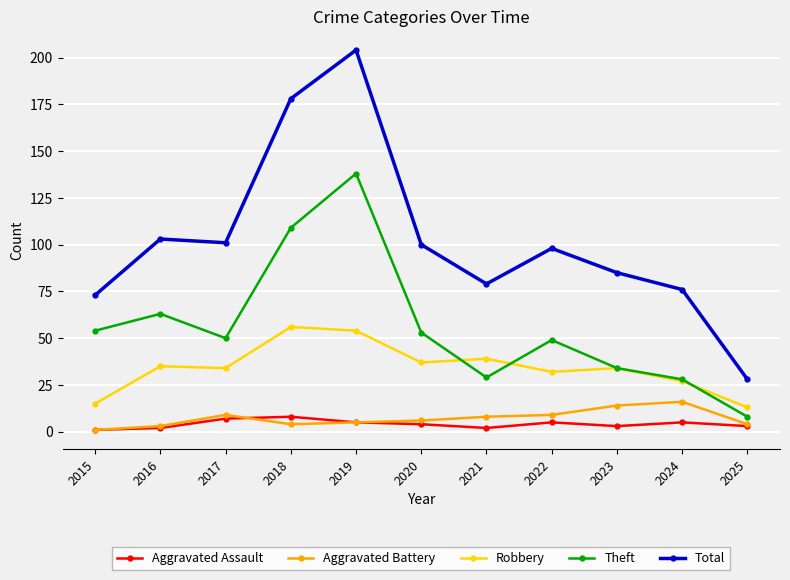

True or false: Total has more than 0 interior local peaks.

True